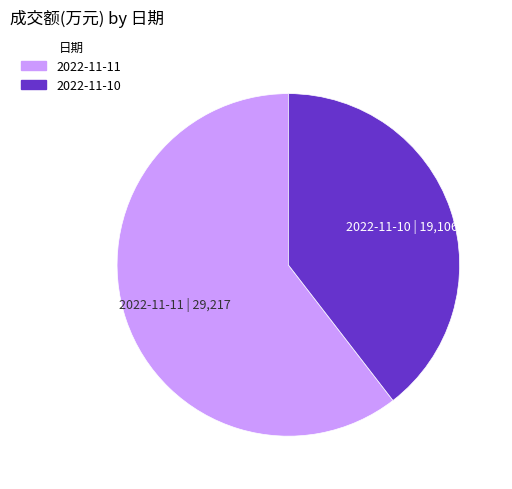

What is the smallest slice in the pie chart?

2022-11-10